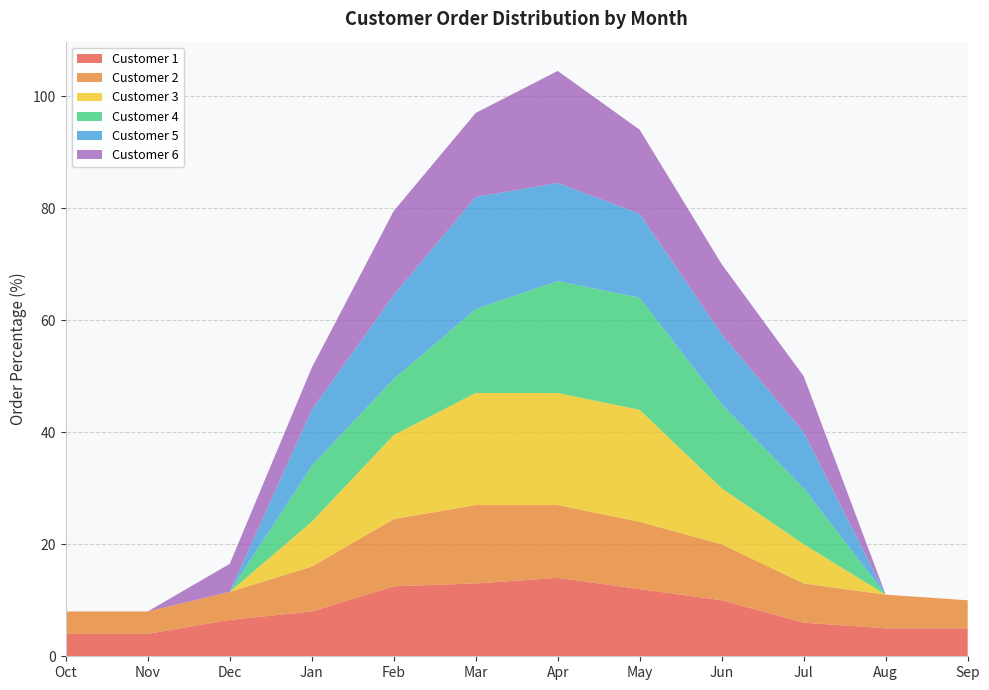

Reading left to right, list all the values displayed in this chart.

Customer 1: 4.0	4.0	6.5	8.0	12.5	13.0	14.0	12.0	10.0	6.0	5.0	5.0
Customer 2: 4.0	4.0	5.0	8.0	12.0	14.0	13.0	12.0	10.0	7.0	6.0	5.0
Customer 3: 0.0	0.0	0.0	8.0	15.0	20.0	20.0	20.0	10.0	7.0	0.0	0.0
Customer 4: 0.0	0.0	0.0	10.0	10.0	15.0	20.0	20.0	15.0	10.0	0.0	0.0
Customer 5: 0.0	0.0	0.0	10.0	15.0	20.0	17.5	15.0	12.5	10.0	0.0	0.0
Customer 6: 0.0	0.0	5.0	7.5	15.0	15.0	20.0	15.0	12.5	10.0	0.0	0.0